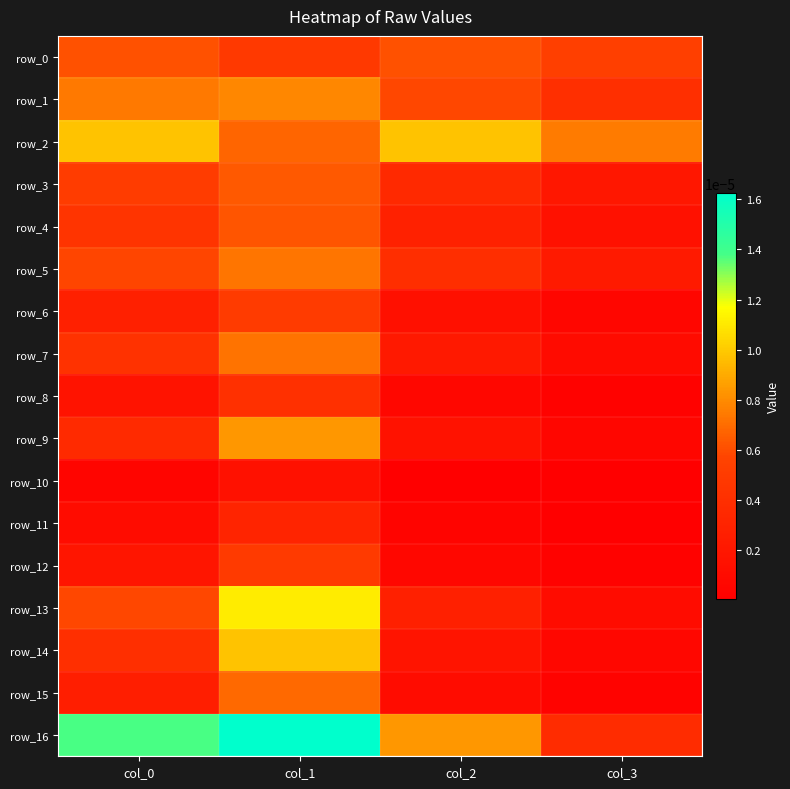

Count the number of categories in the chart.

4